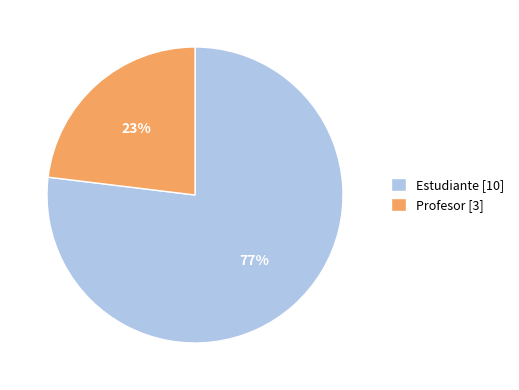

Which category has the smallest portion of the pie?

Profesor